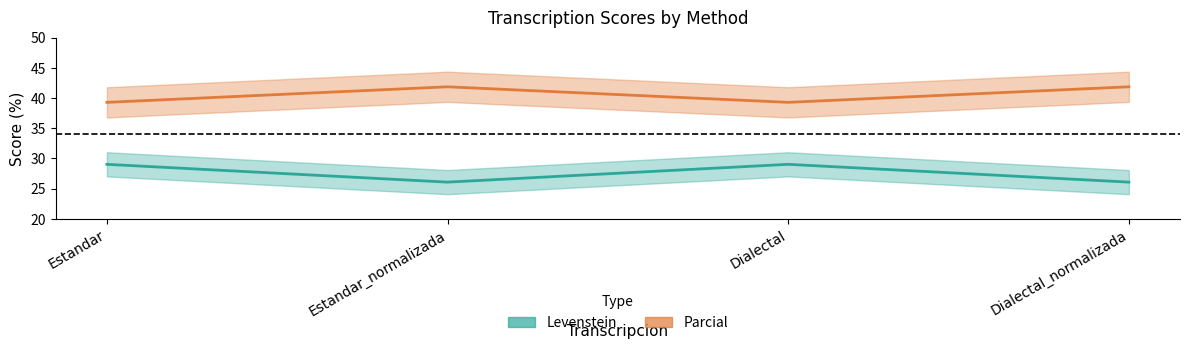

True or false: Parcial and Levenstein cross at least once.

False